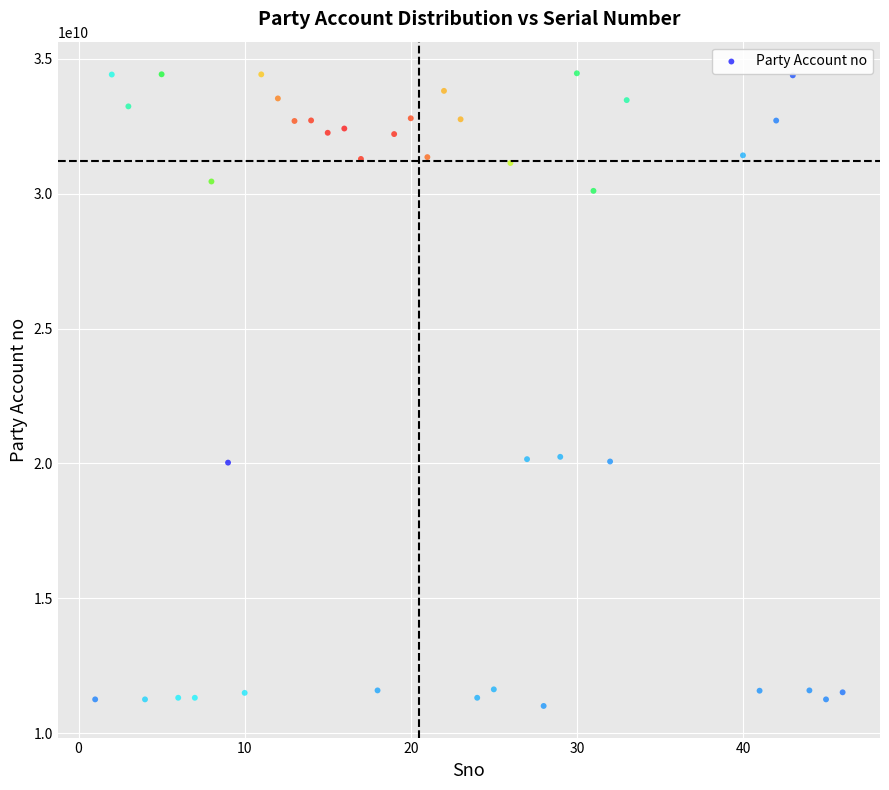

What is the range of X values (max minus min)?

45